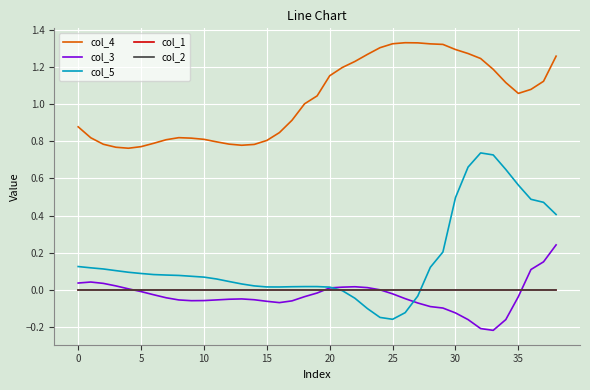

Reading left to right, list all the values displayed in this chart.

col_4: 0.9	0.8	0.8	0.8	0.8	0.8	0.8	0.8	0.8	0.8	0.8	0.8	0.8	0.8	0.8	0.8	0.8	0.9	1.0	1.0	1.2	1.2	1.2	1.3	1.3	1.3	1.3	1.3	1.3	1.3	1.3	1.3	1.2	1.2	1.1	1.1	1.1	1.1	1.3
col_3: 0.0	0.0	0.0	0.0	0.0	-0.0	-0.0	-0.0	-0.1	-0.1	-0.1	-0.1	-0.0	-0.0	-0.1	-0.1	-0.1	-0.1	-0.0	-0.0	0.0	0.0	0.0	0.0	0.0	-0.0	-0.0	-0.1	-0.1	-0.1	-0.1	-0.2	-0.2	-0.2	-0.2	-0.0	0.1	0.2	0.2
col_5: 0.1	0.1	0.1	0.1	0.1	0.1	0.1	0.1	0.1	0.1	0.1	0.1	0.0	0.0	0.0	0.0	0.0	0.0	0.0	0.0	0.0	-0.0	-0.0	-0.1	-0.1	-0.2	-0.1	-0.0	0.1	0.2	0.5	0.7	0.7	0.7	0.6	0.6	0.5	0.5	0.4
col_1: 0.0	0.0	0.0	0.0	0.0	0.0	0.0	0.0	0.0	0.0	0.0	0.0	0.0	0.0	0.0	0.0	0.0	0.0	0.0	0.0	0.0	0.0	0.0	0.0	0.0	0.0	0.0	0.0	0.0	0.0	0.0	0.0	0.0	0.0	0.0	0.0	0.0	0.0	0.0
col_2: 0.0	0.0	0.0	0.0	0.0	0.0	0.0	0.0	0.0	0.0	0.0	0.0	0.0	0.0	0.0	0.0	0.0	0.0	0.0	0.0	0.0	0.0	0.0	0.0	0.0	0.0	0.0	0.0	0.0	0.0	0.0	0.0	0.0	0.0	0.0	0.0	0.0	0.0	0.0